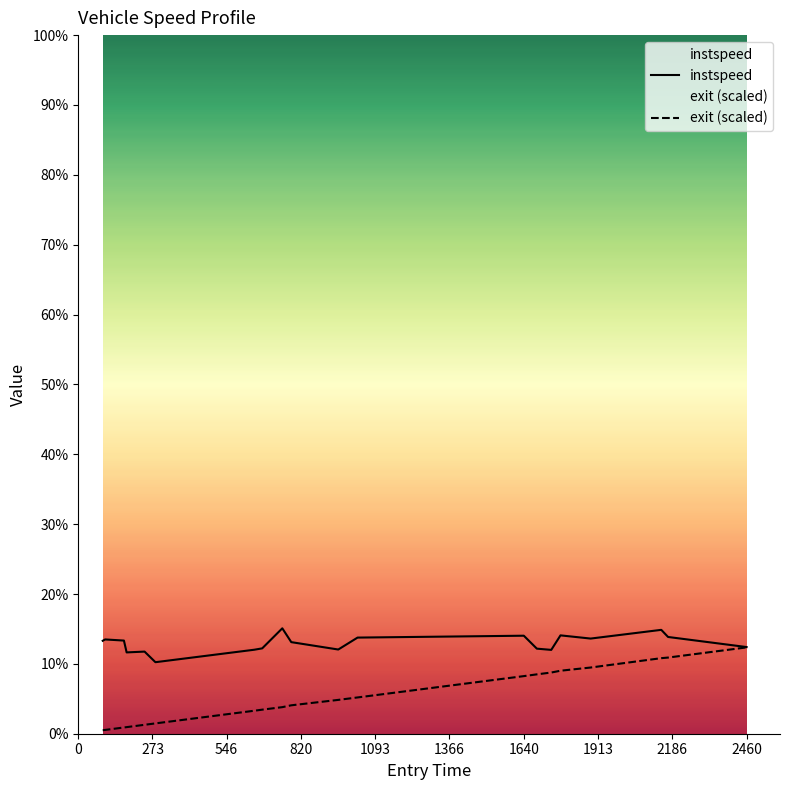

List the series in order of their overall mean, highest first.

instspeed, exit (scaled)